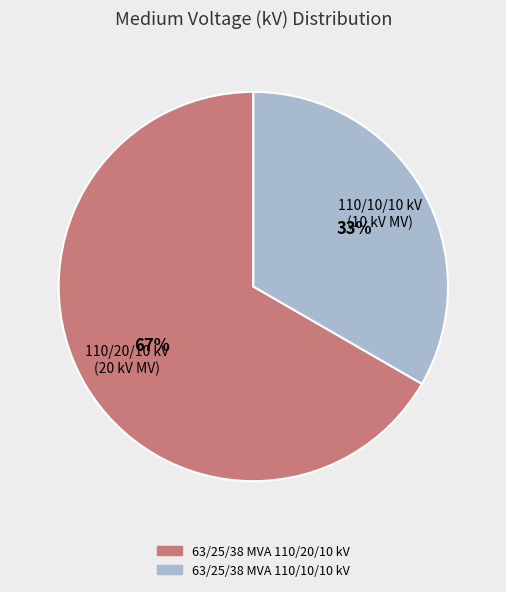

Approximately how many times larger is the value at 63/25/38 MVA 110/20/10 kV compared to 63/25/38 MVA 110/10/10 kV?

2.0